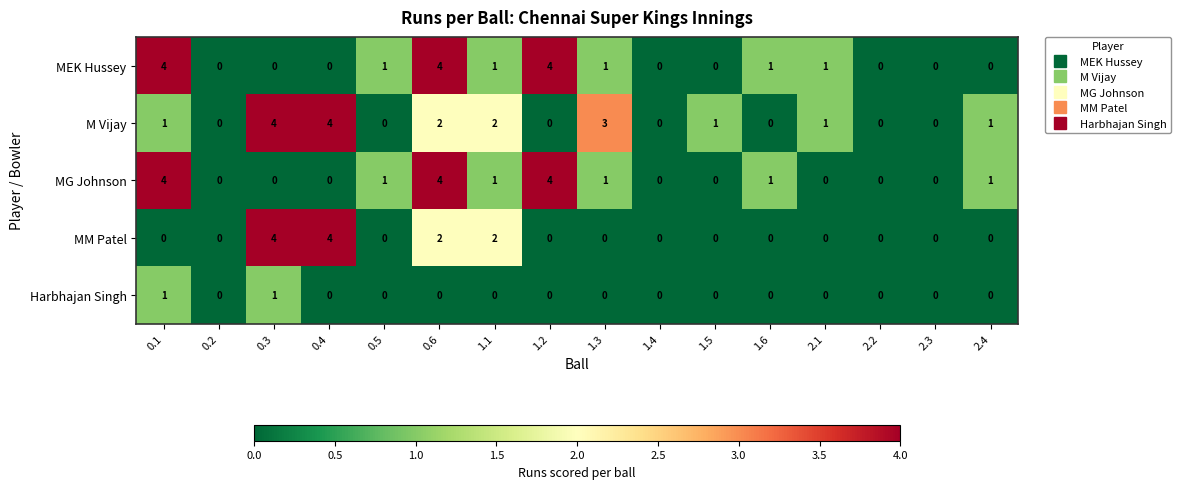

What is the sum of the M Vijay values at 0.3 and 1.5?

5